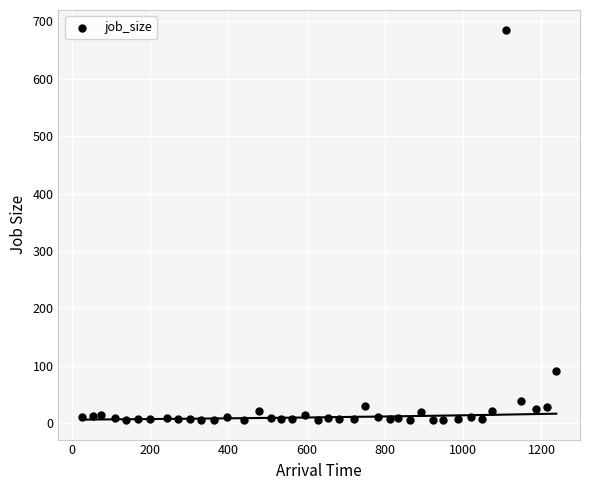

What Y value in the scatter plot is closest to 345?

91